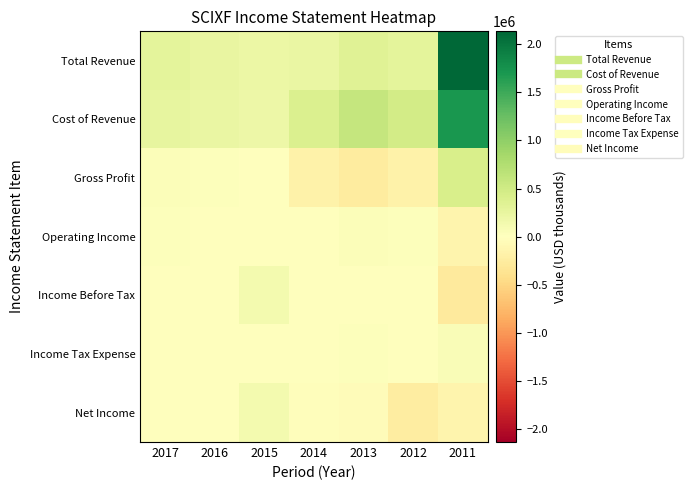

Reading left to right, transcribe all the data shown in this chart.

Total Revenue: 2017=294800	2016=249200	2015=213000	2014=220700	2013=335800	2012=286400	2011=2134400
Cost of Revenue: 2017=250500	2016=223700	2015=197200	2014=399800	2013=596500	2012=467900	2011=1707800
Gross Profit: 2017=44200	2016=25500	2015=15800	2014=-179100	2013=-260700	2012=-181500	2011=426500
Operating Income: 2017=25300	2016=10200	2015=1500	2014=4800	2013=35300	2012=27600	2011=-140200
Income Before Tax: 2017=15000	2016=5700	2015=127300	2014=-11000	2013=6600	2012=-10800	2011=-283100
Income Tax Expense: 2017=3500	2016=0	2015=1100	2014=11800	2013=23200	2012=9400	2011=51900
Net Income: 2017=11500	2016=5700	2015=126100	2014=-22800	2013=-40000	2012=-234800	2011=-149000